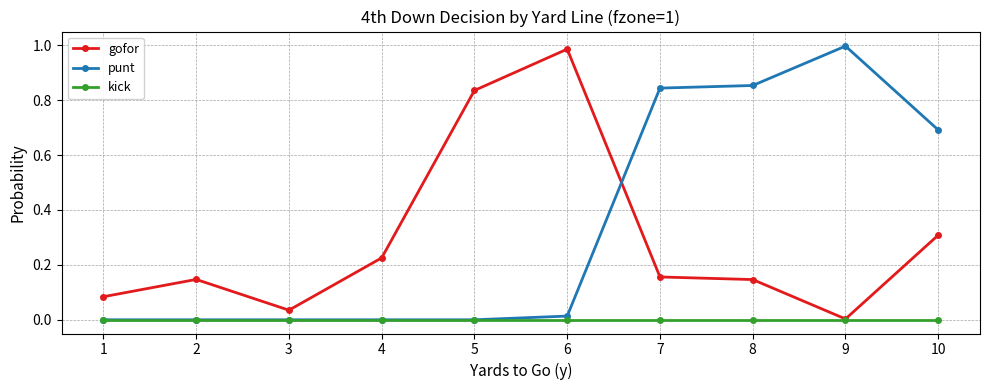

Which series has the largest total across all categories?

punt